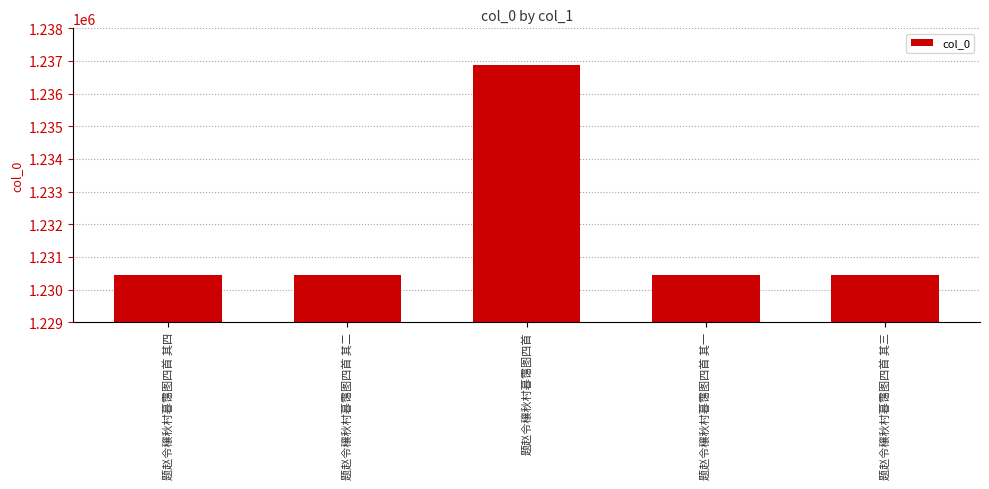

What is the greatest value displayed?

1236882